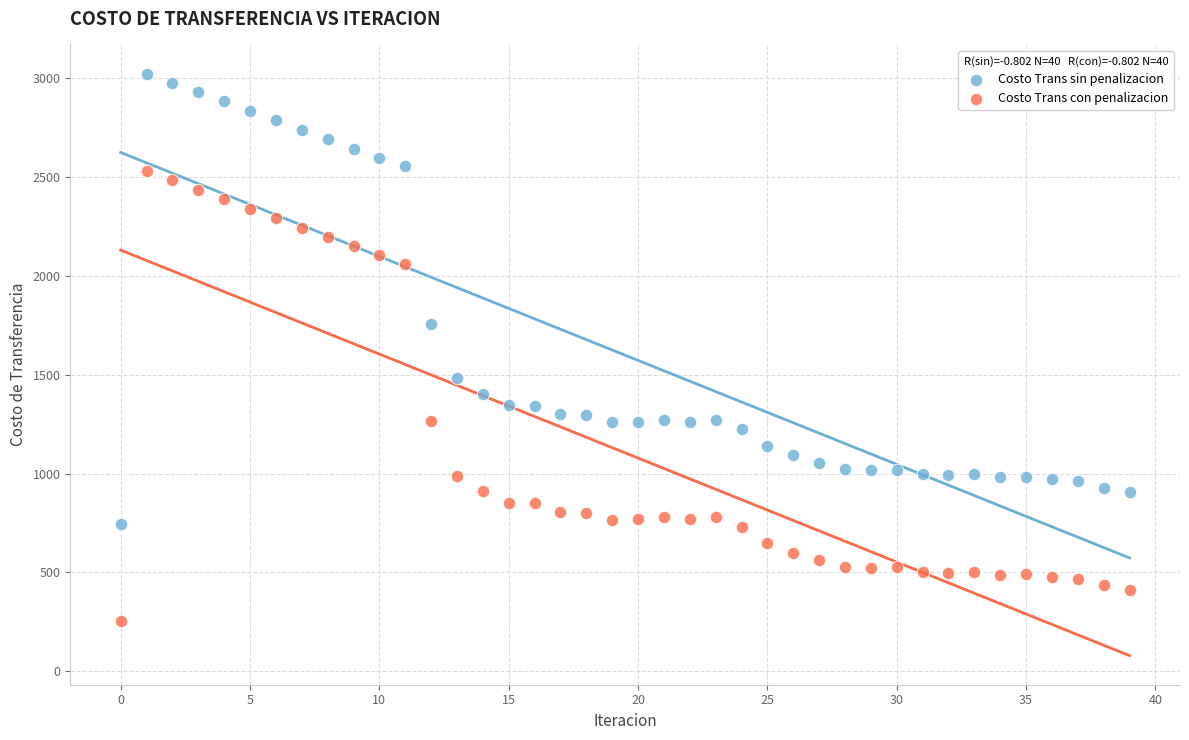

Which series reaches the minimum Y coordinate?

Costo Trans con penalizacion